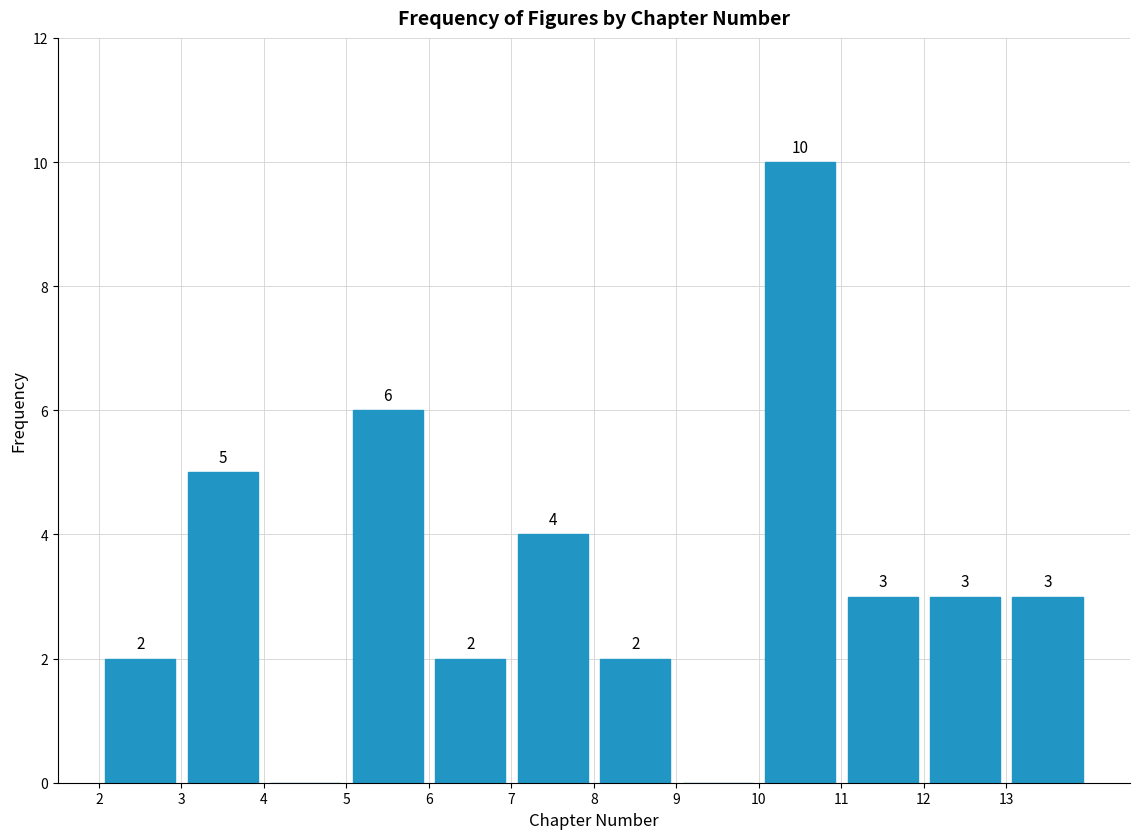

Over which range of the x-axis is the bar tallest?

10 to 11